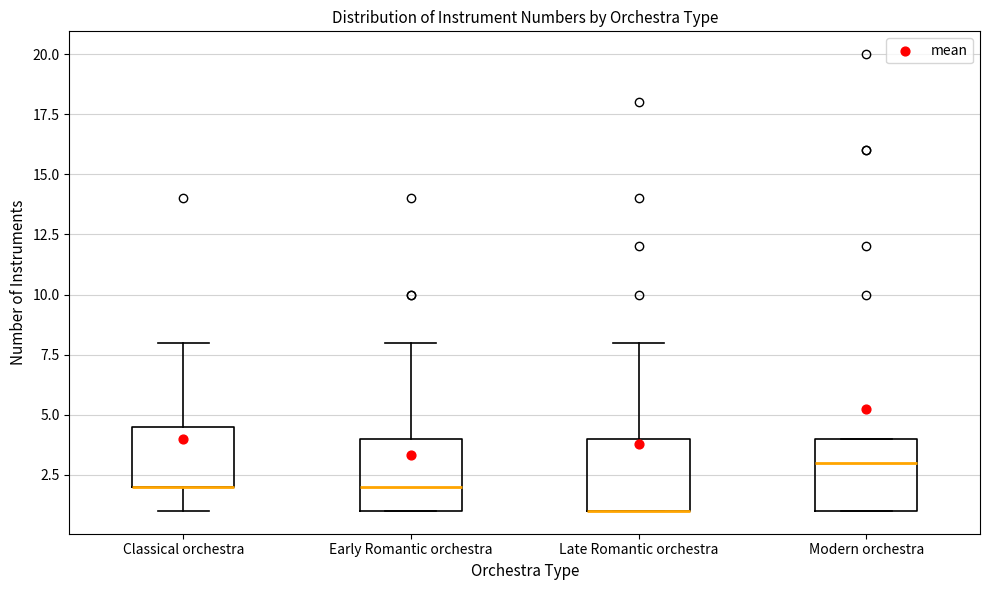

Reading left to right, read every box against the y-axis: the position of its median line, the range the box covers, and the ends of its whiskers. The values are not printed on the chart, so give them approximately, as read against the axis.

Classical orchestra: median 2.0 (drawn on the box's lower edge), box 2.0 to 4.5, whiskers 1.0 to 8.0
Early Romantic orchestra: median 2.0, box 1.0 to 4.0, whiskers 1.0 to 8.0
Late Romantic orchestra: median 1.0 (drawn on the box's lower edge), box 1.0 to 4.0, whiskers 1.0 to 8.0
Modern orchestra: median 3.0, box 1.0 to 4.0, whiskers 1.0 to 4.0